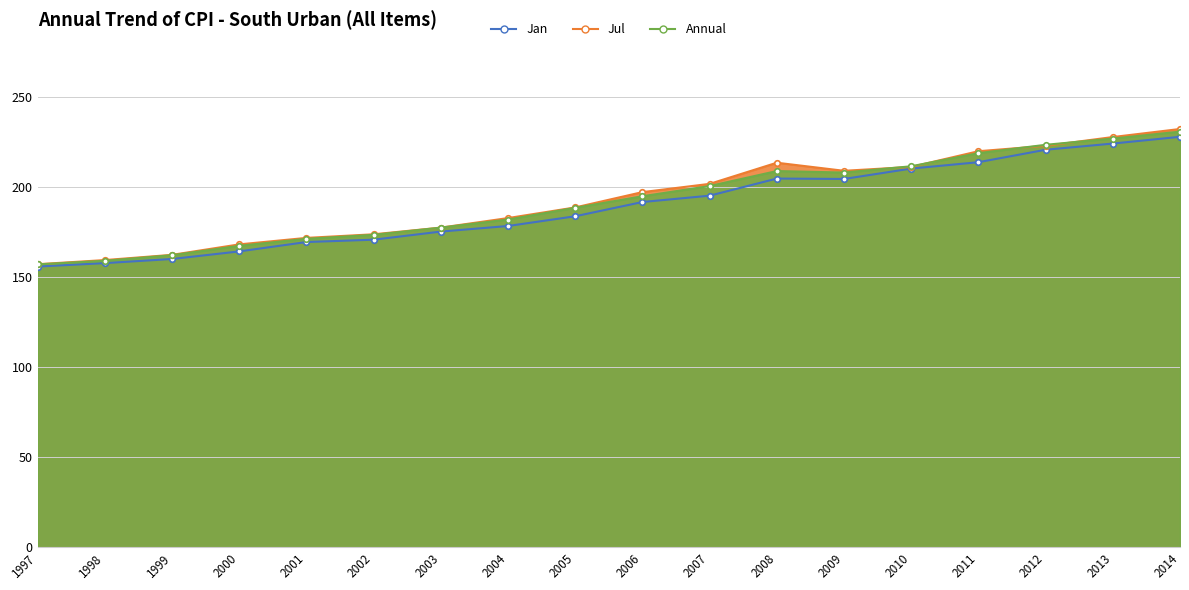

Count the number of categories in the chart.

18